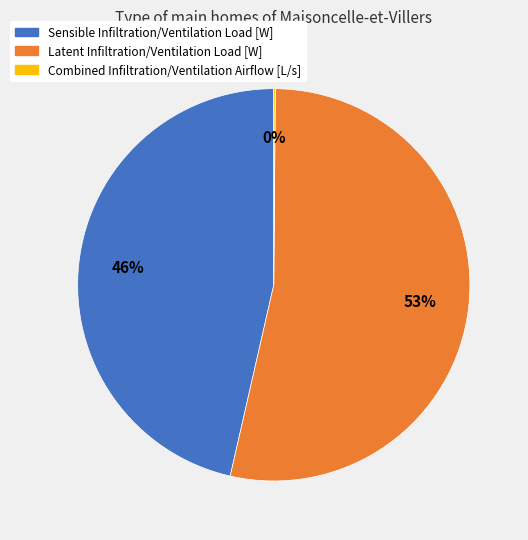

To the nearest percent, what is the difference between the Sensible Infiltration/Ventilation Load [W] and Latent Infiltration/Ventilation Load [W] slice percentages?

7%